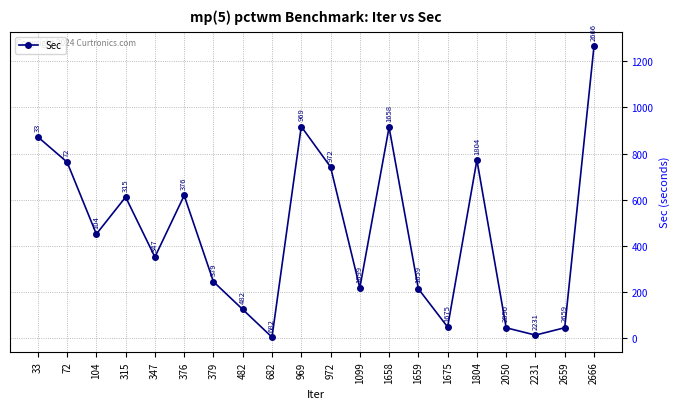

How many lines are shown in the chart?

1